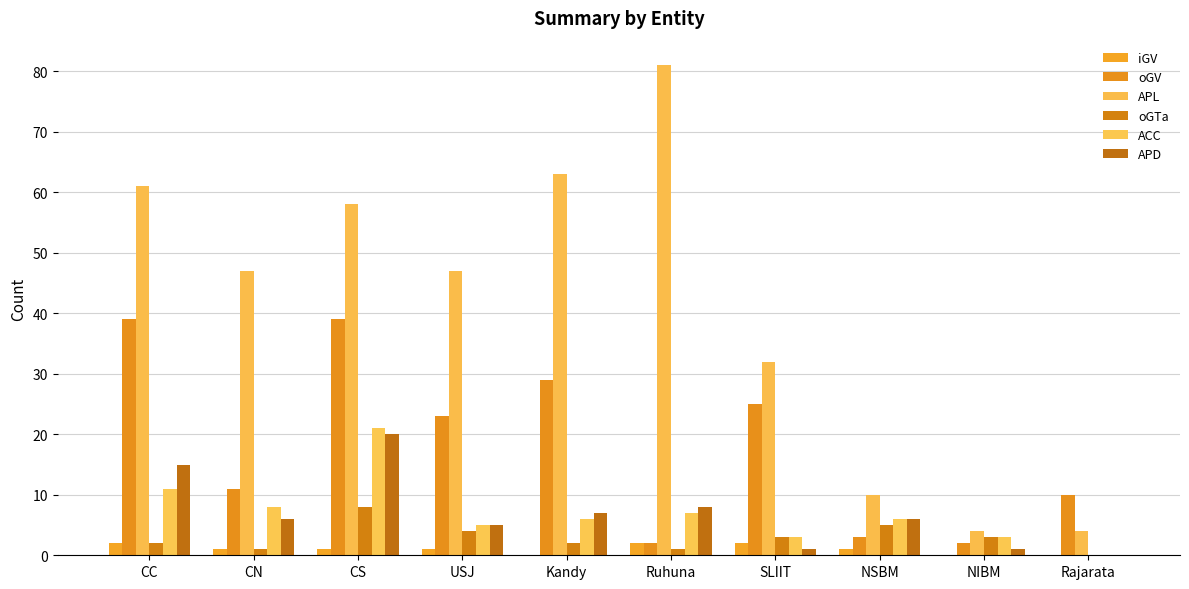

Reading left to right, transcribe all the data shown in this chart.

iGV: CC=2	CN=1	CS=1	USJ=1	Kandy=0	Ruhuna=2	SLIIT=2	NSBM=1	NIBM=0	Rajarata=0
oGV: CC=39	CN=11	CS=39	USJ=23	Kandy=29	Ruhuna=2	SLIIT=25	NSBM=3	NIBM=2	Rajarata=10
APL: CC=61	CN=47	CS=58	USJ=47	Kandy=63	Ruhuna=81	SLIIT=32	NSBM=10	NIBM=4	Rajarata=4
oGTa: CC=2	CN=1	CS=8	USJ=4	Kandy=2	Ruhuna=1	SLIIT=3	NSBM=5	NIBM=3	Rajarata=0
ACC: CC=11	CN=8	CS=21	USJ=5	Kandy=6	Ruhuna=7	SLIIT=3	NSBM=6	NIBM=3	Rajarata=0
APD: CC=15	CN=6	CS=20	USJ=5	Kandy=7	Ruhuna=8	SLIIT=1	NSBM=6	NIBM=1	Rajarata=0